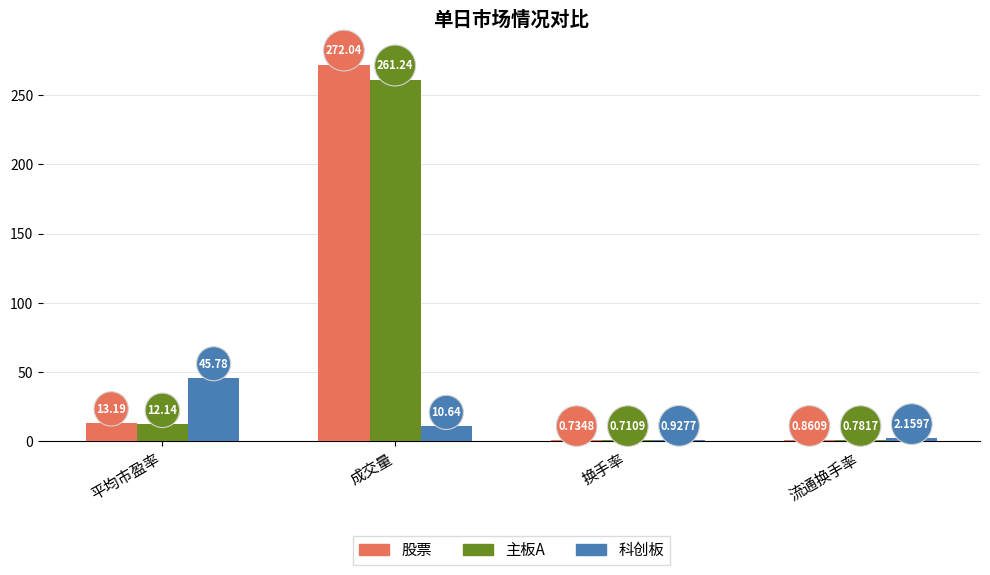

How many data points in 股票 are above 13?

2